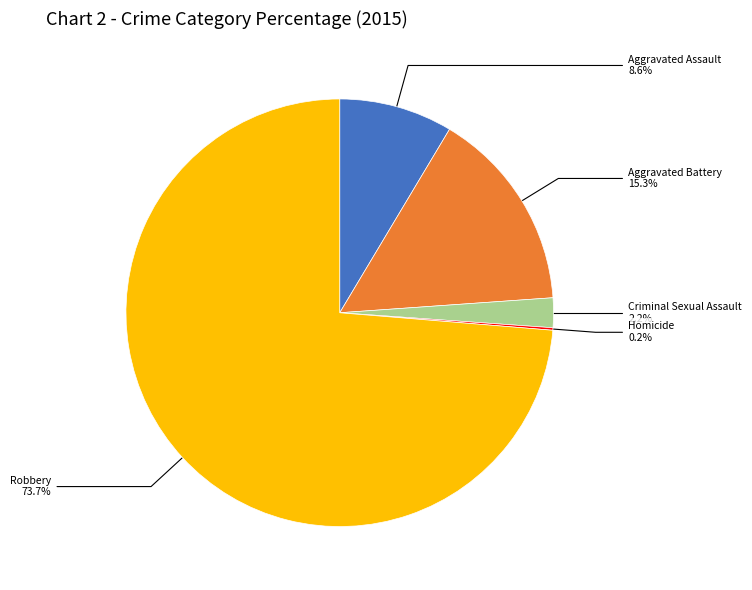

To the nearest percent, what is the difference between the largest and smallest slice percentages?

74%